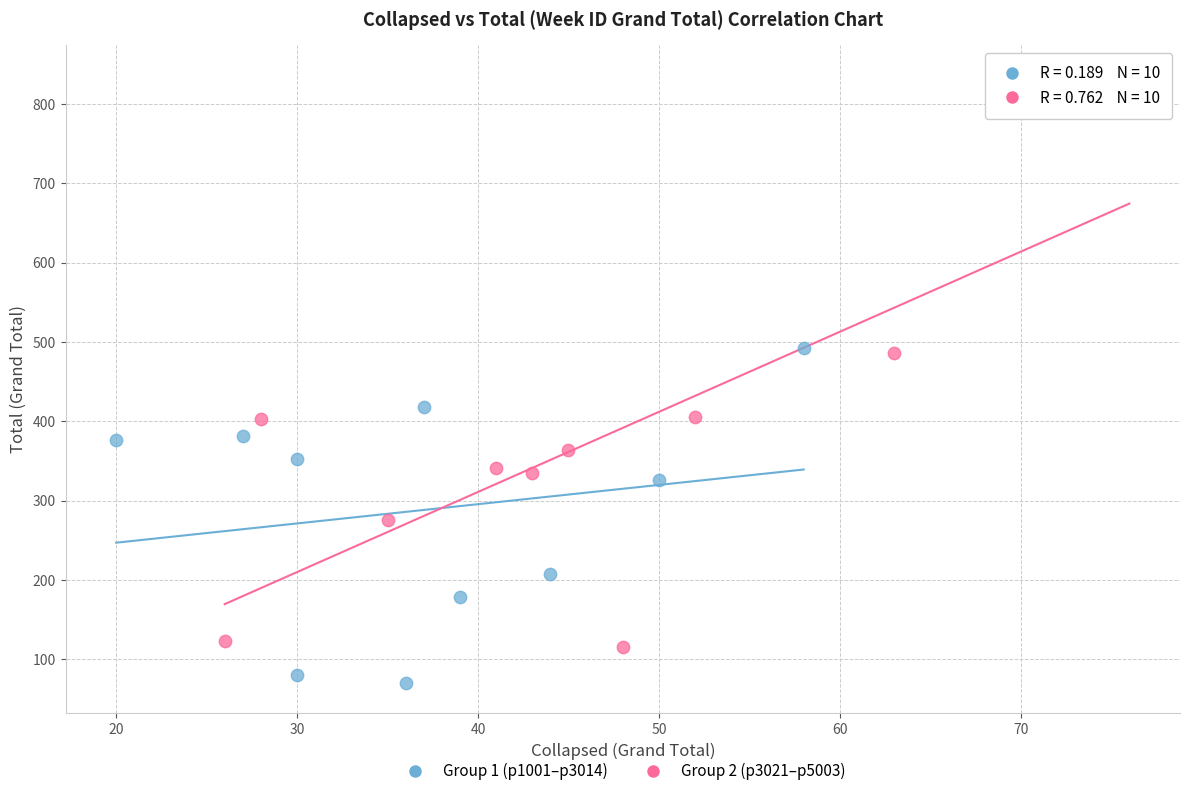

Which series contains the lowest Y value?

Group 1 (p1001–p3014)